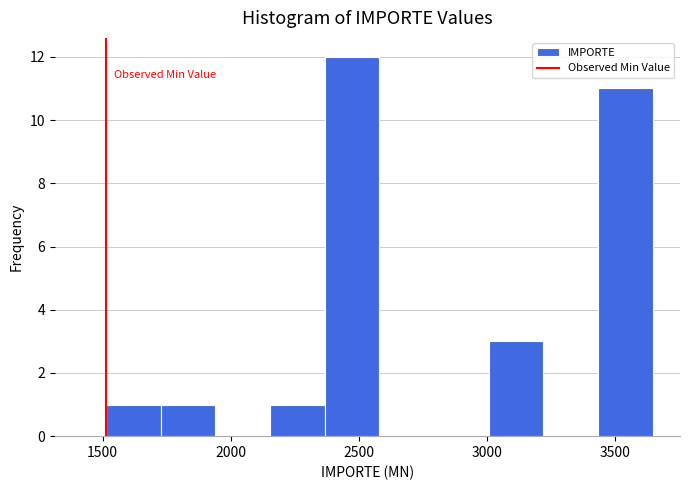

Reading left to right, transcribe this chart: for each bar, give the range it covers on the x-axis and its height. Neither the bar edges nor the heights are printed on the chart, so give them approximately, as read against the axes.

1500 to 1750: 1
1750 to 1950: 1
1950 to 2150: 0
2150 to 2350: 1
2350 to 2600: 12
2600 to 2800: 0
2800 to 3000: 0
3000 to 3200: 3
3200 to 3450: 0
3450 to 3650: 11